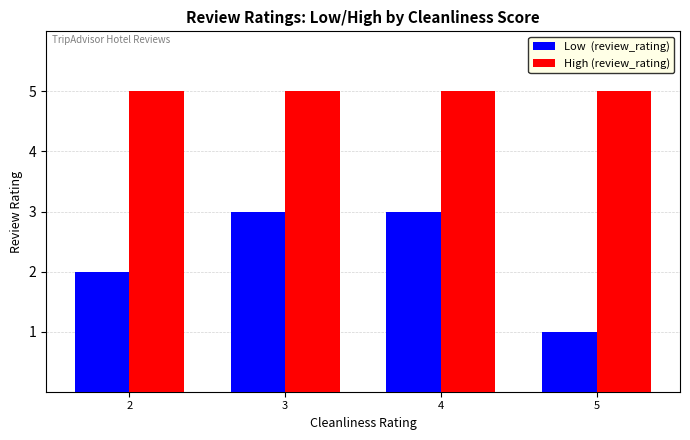

Which label corresponds to the smallest value in the chart?

5